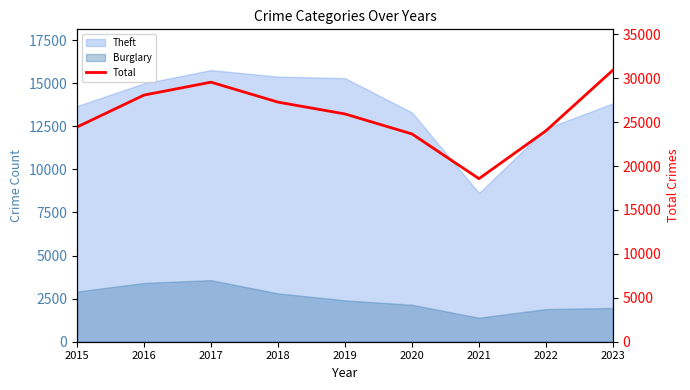

What is the difference between the maximum and minimum values?

12364